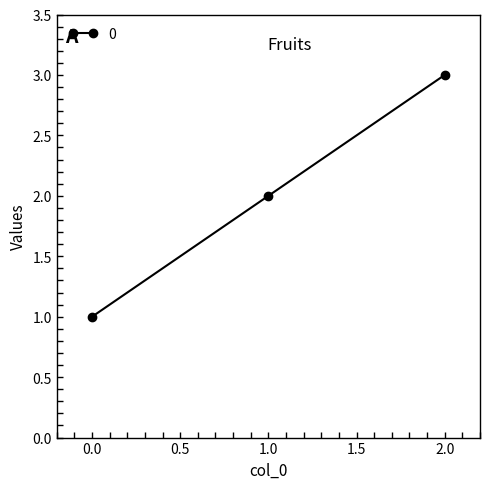

At which category does the chart reach its peak across all series?

2.0